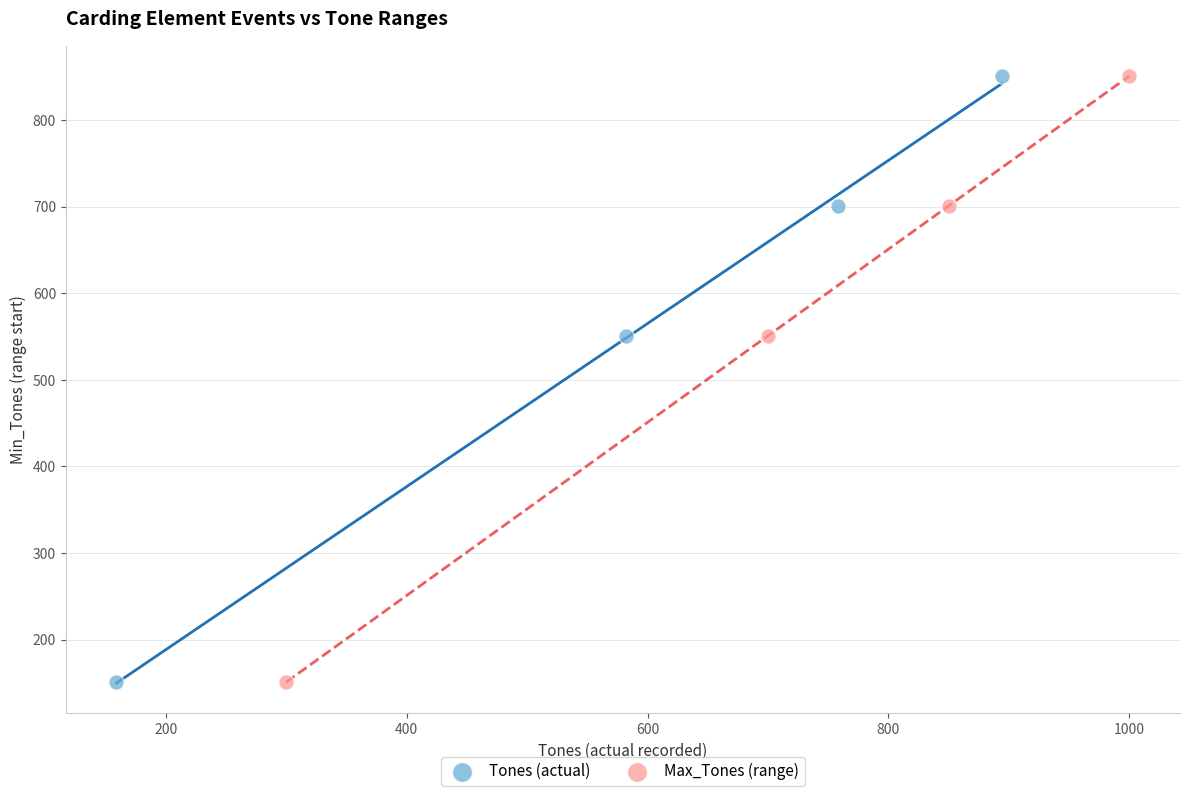

What are all the series names shown in the legend?

Tones (actual), Max_Tones (range)